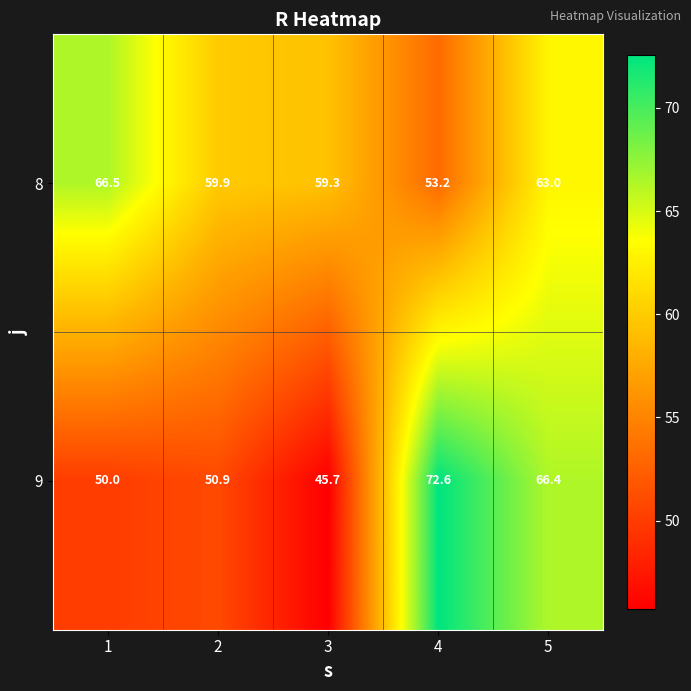

What is the sum of the 8 values at 2 and 3?

119.2